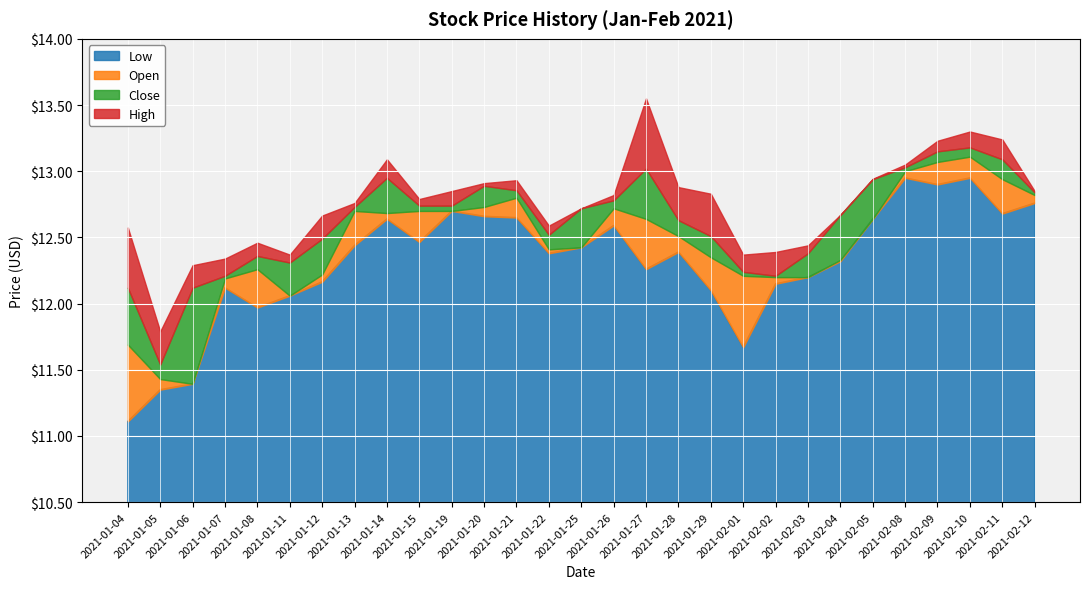

Between 2021-01-26 and 2021-01-04, which is larger?

2021-01-26